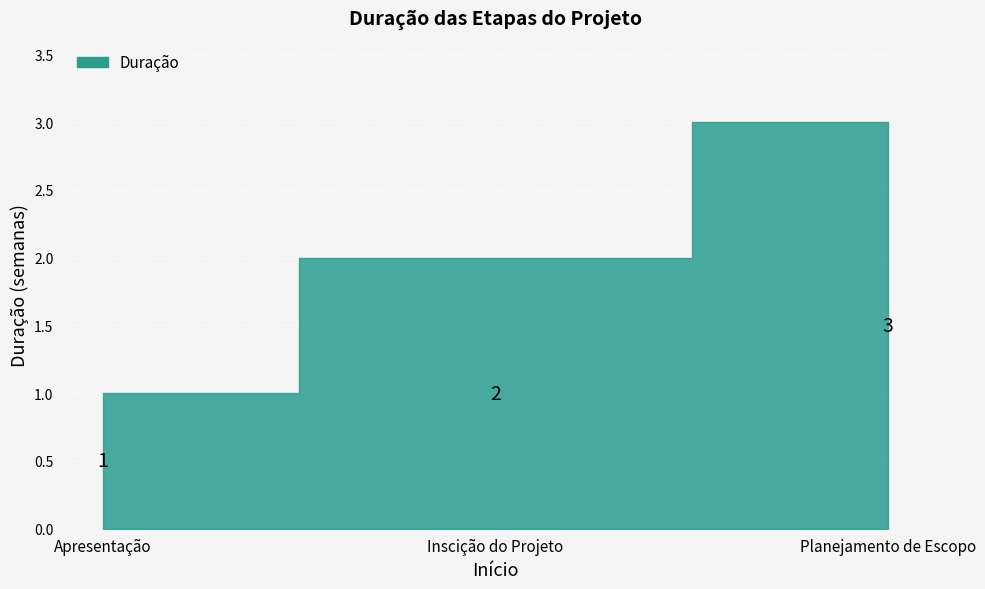

What is the label of the 3rd point from the left?

Planejamento de Escopo